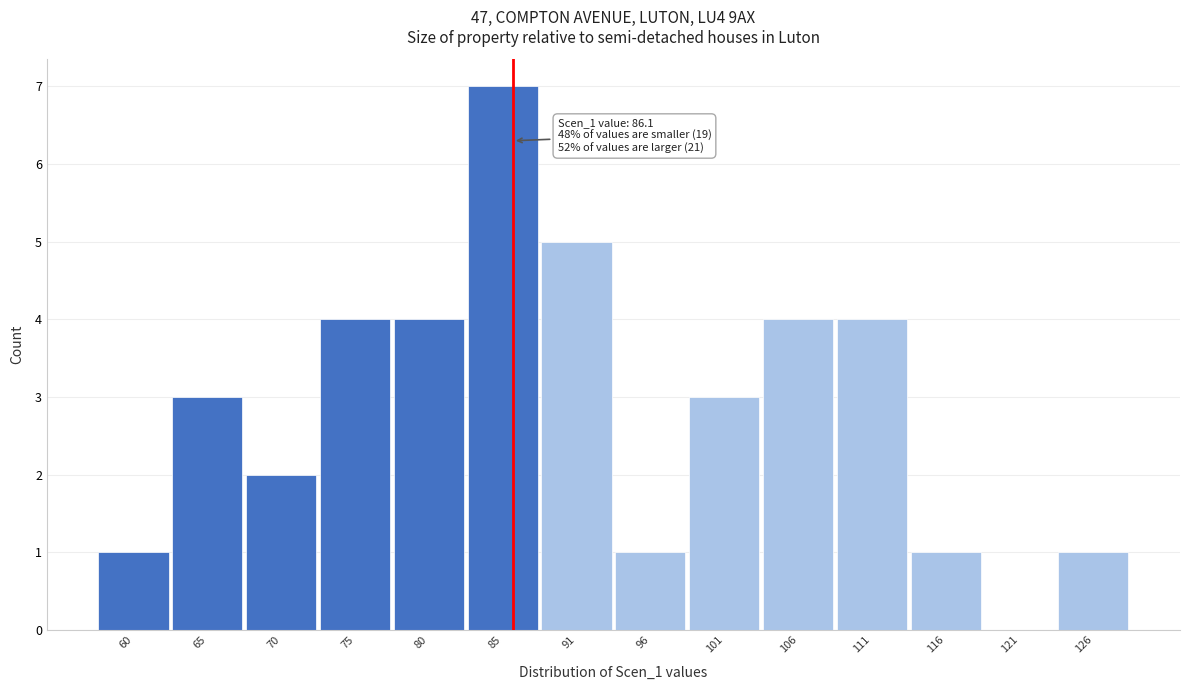

Over which range of the x-axis is the bar tallest?

83 to 88